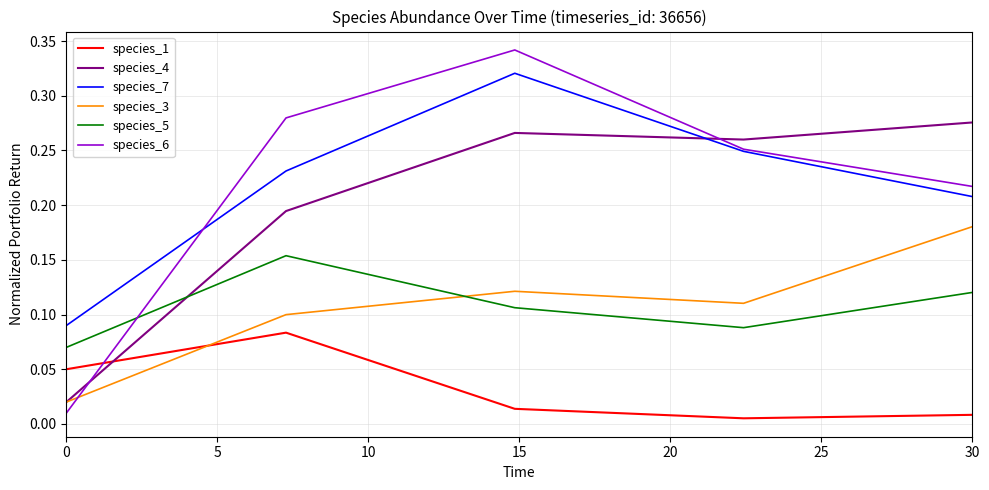

True or false: species_4 and species_6 intersect in this chart.

True